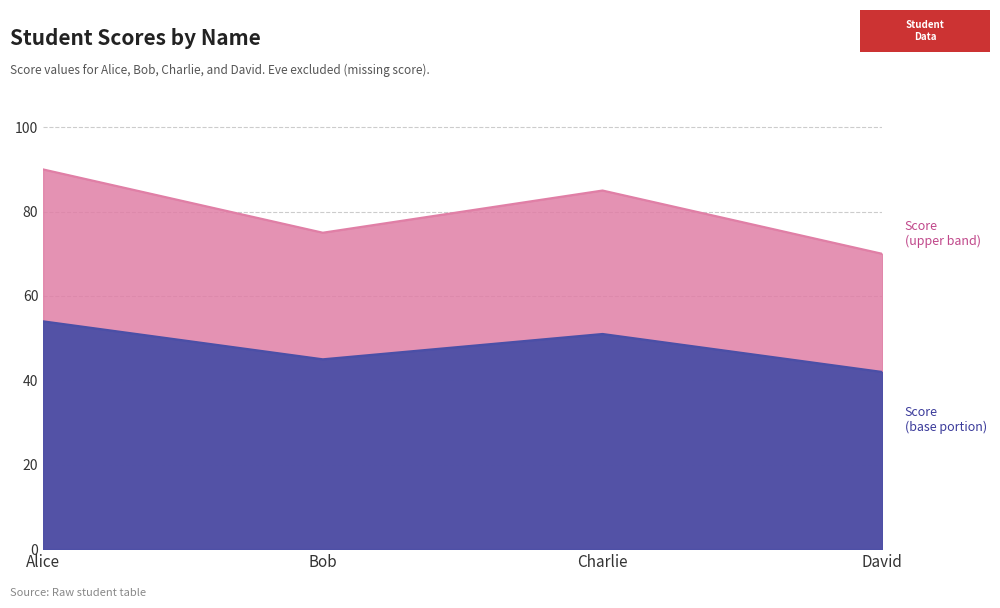

What position from the right is Charlie?

2